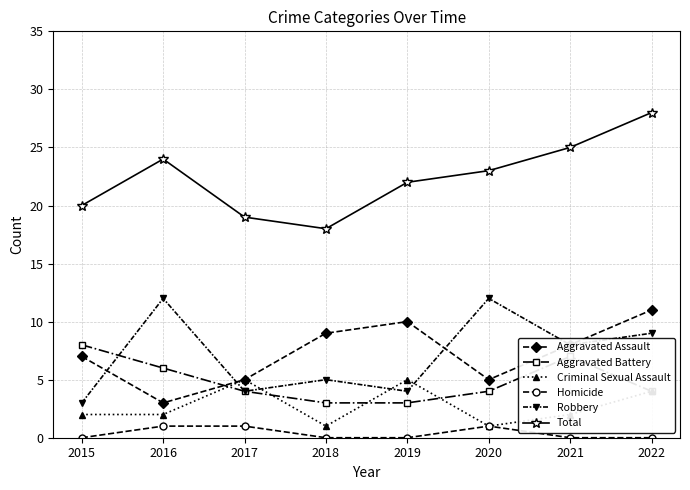

List the labels in order of Total value, largest first.

2022, 2021, 2016, 2020, 2019, 2015, 2017, 2018